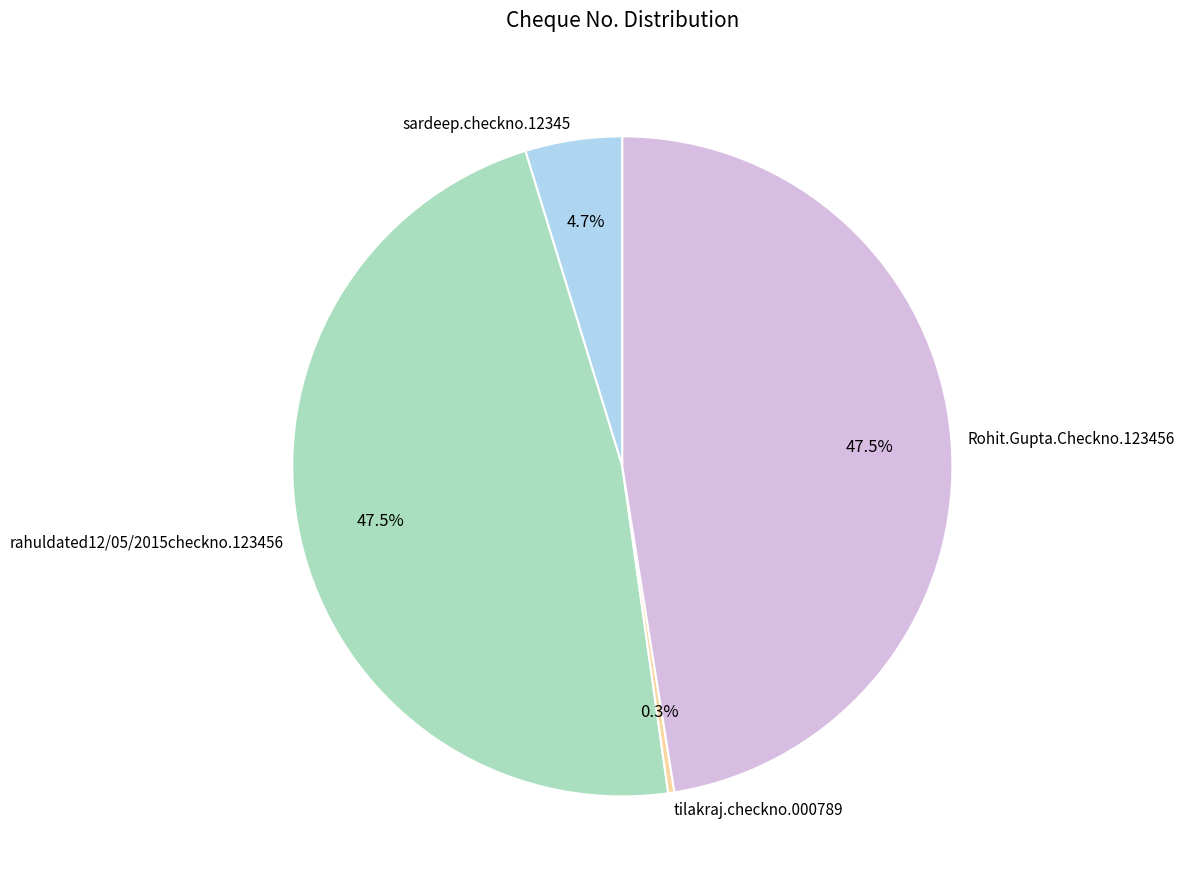

Count the number of slices in the pie.

4